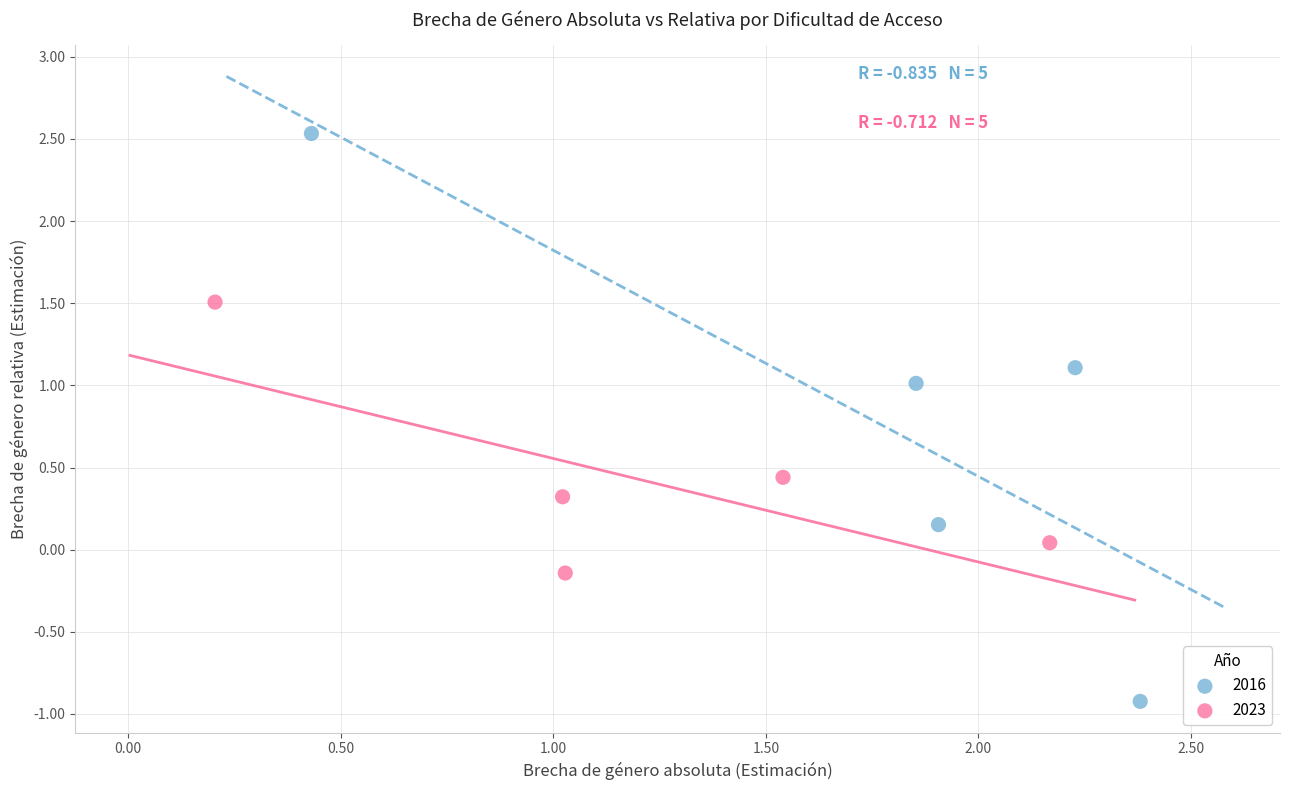

Which series contains the lowest Y value?

2016